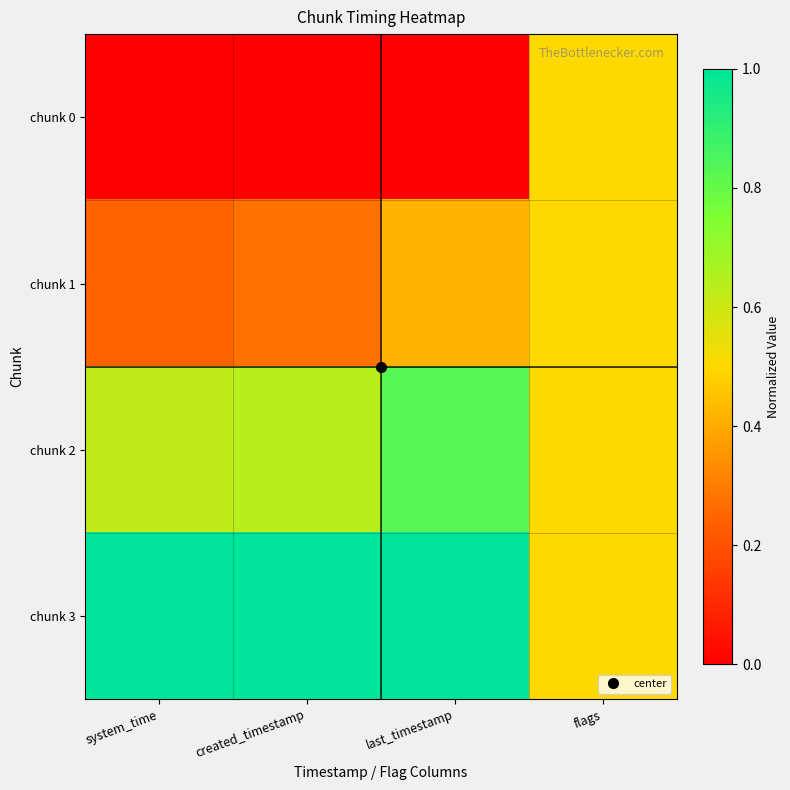

Reading left to right, what are all the values shown in this chart?

chunk 0: system_time=0.0	created_timestamp=0.0	last_timestamp=0.0	flags=0.5
chunk 1: system_time=0.2	created_timestamp=0.3	last_timestamp=0.4	flags=0.5
chunk 2: system_time=0.6	created_timestamp=0.6	last_timestamp=0.8	flags=0.5
chunk 3: system_time=1.0	created_timestamp=1.0	last_timestamp=1.0	flags=0.5